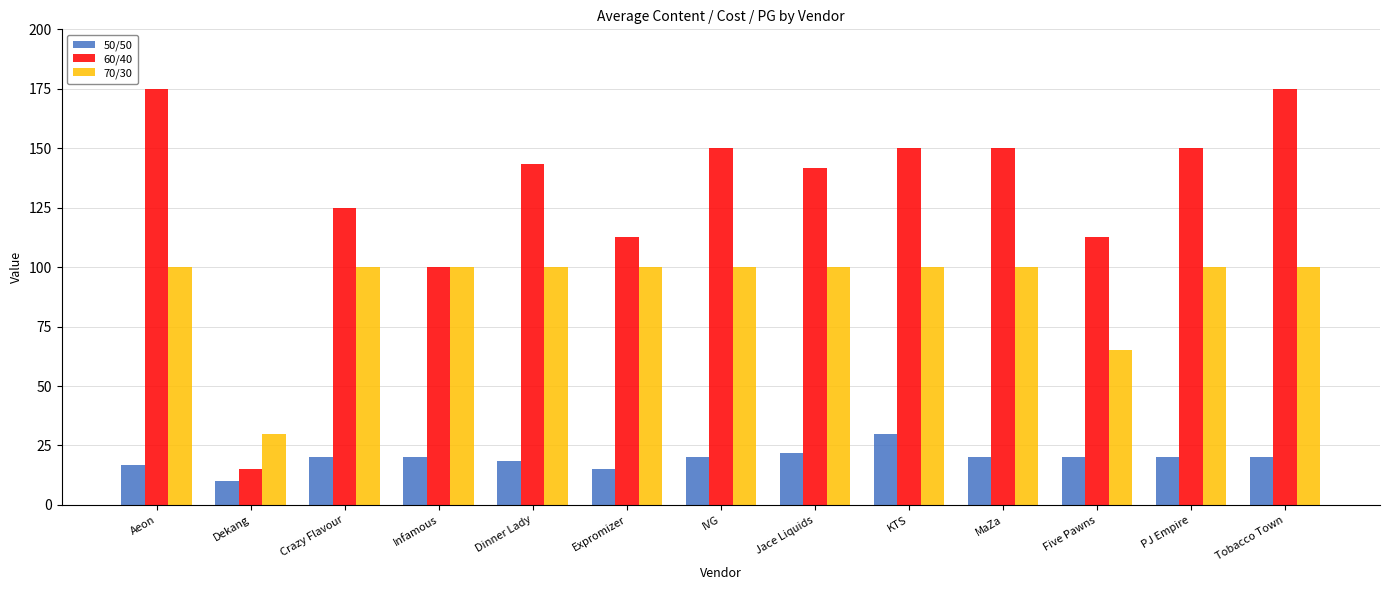

Reading left to right, what are all the values shown in this chart?

50/50: Aeon=17.0	Dekang=10.0	Crazy Flavour=20.0	Infamous=20.0	Dinner Lady=18.7	Expromizer=15.0	IVG=20.0	Jace Liquids=22.0	KTS=30.0	MaZa=20.0	Five Pawns=20.0	PJ Empire=20.0	Tobacco Town=20.0
60/40: Aeon=175.0	Dekang=15.0	Crazy Flavour=125.0	Infamous=100.0	Dinner Lady=143.3	Expromizer=112.5	IVG=150.0	Jace Liquids=141.7	KTS=150.0	MaZa=150.0	Five Pawns=112.5	PJ Empire=150.0	Tobacco Town=175.0
70/30: Aeon=100.0	Dekang=30.0	Crazy Flavour=100.0	Infamous=100.0	Dinner Lady=100.0	Expromizer=100.0	IVG=100.0	Jace Liquids=100.0	KTS=100.0	MaZa=100.0	Five Pawns=65.0	PJ Empire=100.0	Tobacco Town=100.0